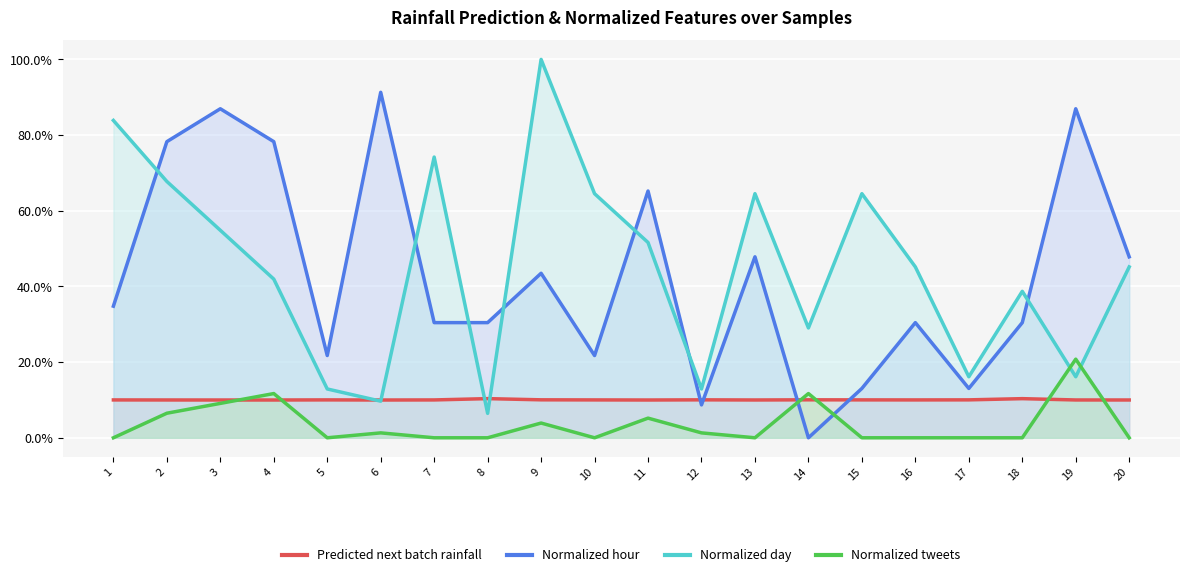

Is it true that Predicted next batch rainfall equals 0.1 at 9?

True